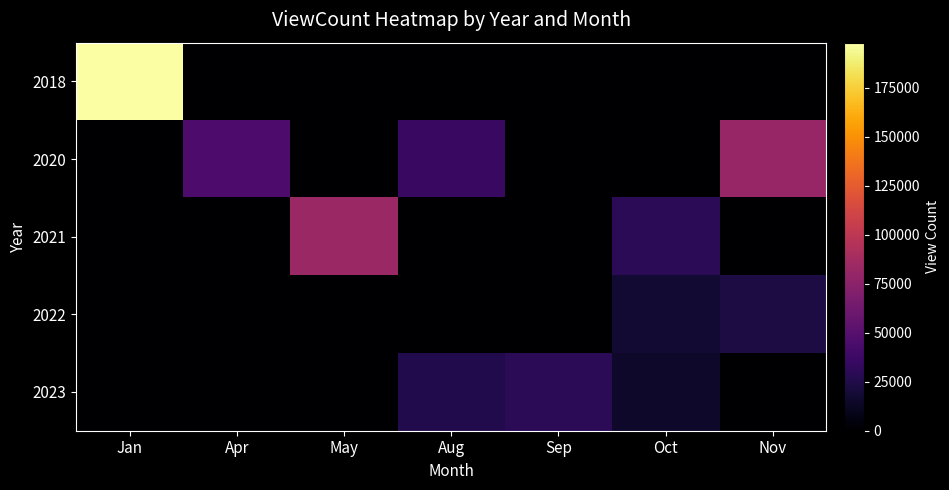

Which series has the largest total across all categories?

2018